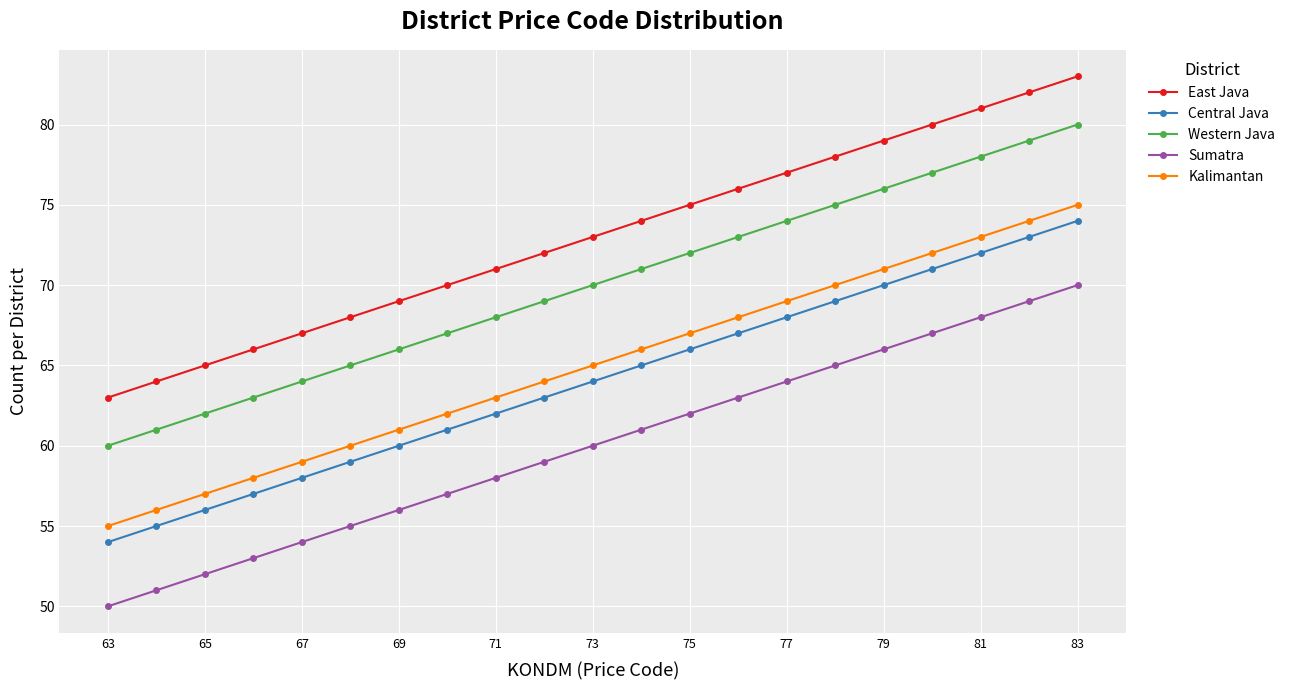

True or false: Central Java and Kalimantan cross at least once.

False